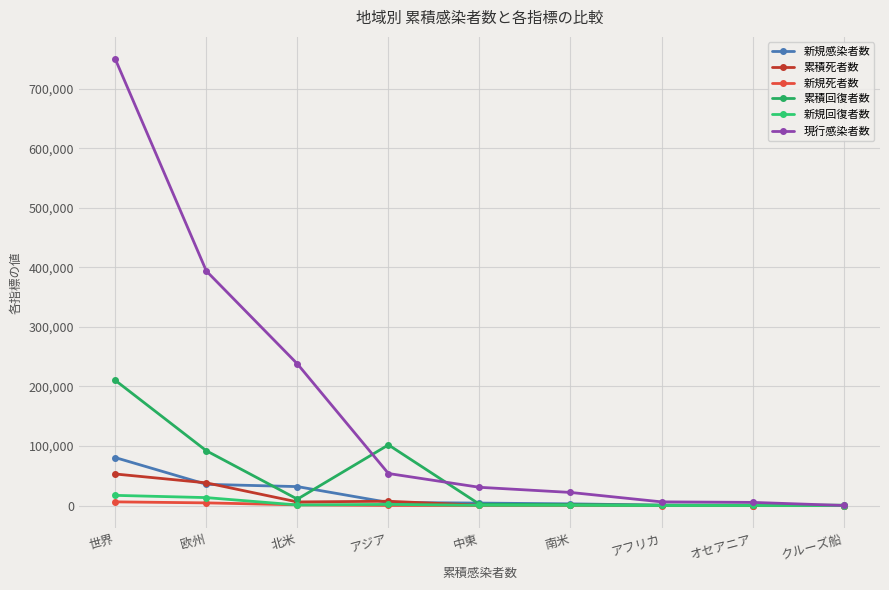

Is it true that 現行感染者数 equals 5284 at オセアニア?

True